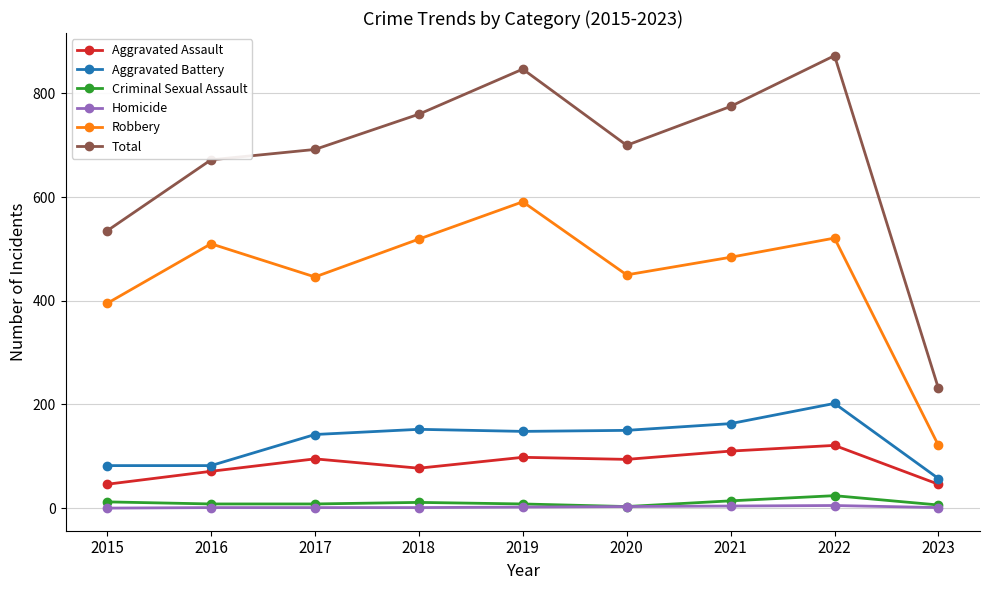

Rank the series at 2018 from lowest to highest value.

Homicide, Criminal Sexual Assault, Aggravated Assault, Aggravated Battery, Robbery, Total